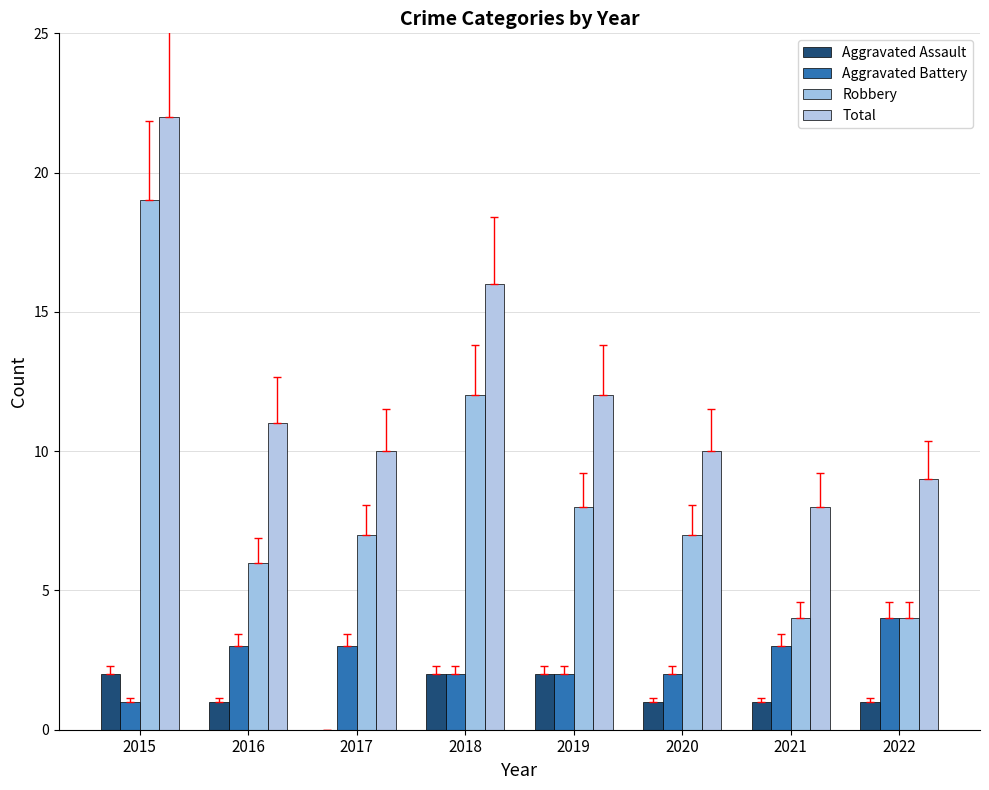

The Aggravated Battery series shows 4 at 2018. True or false?

False